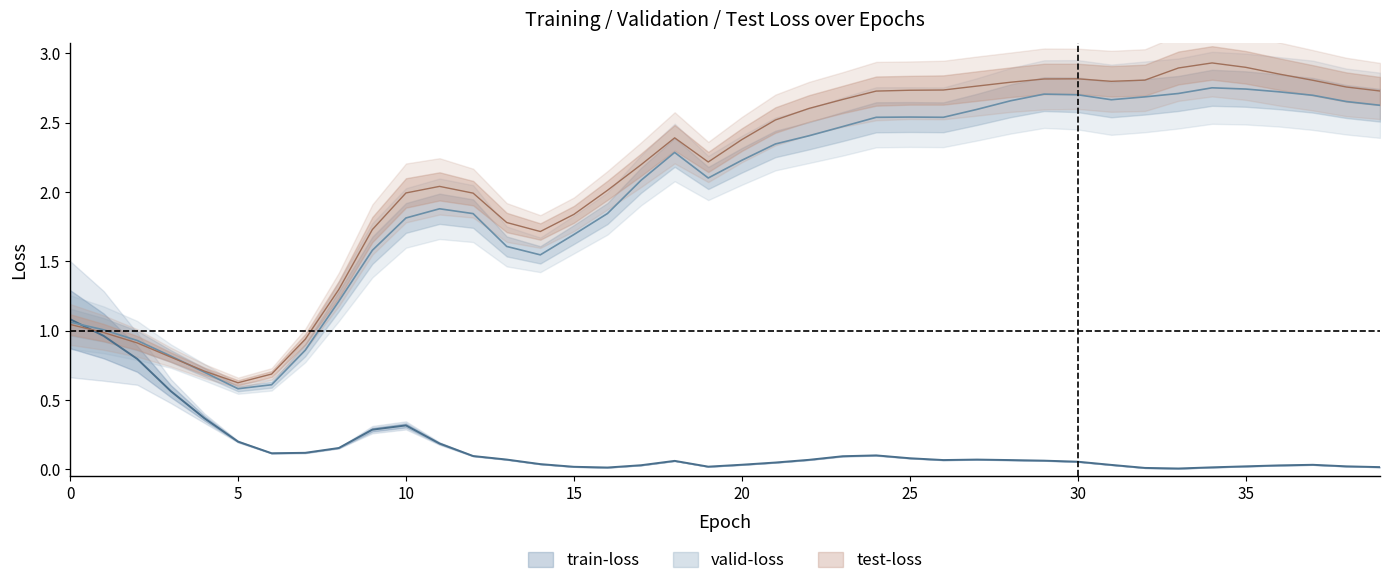

What are all the series names shown in the legend?

train-loss, valid-loss, test-loss